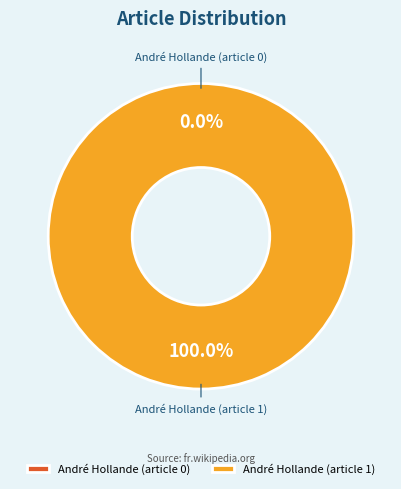

True or false: André Hollande (article 1) accounts for 99% of the total.

False